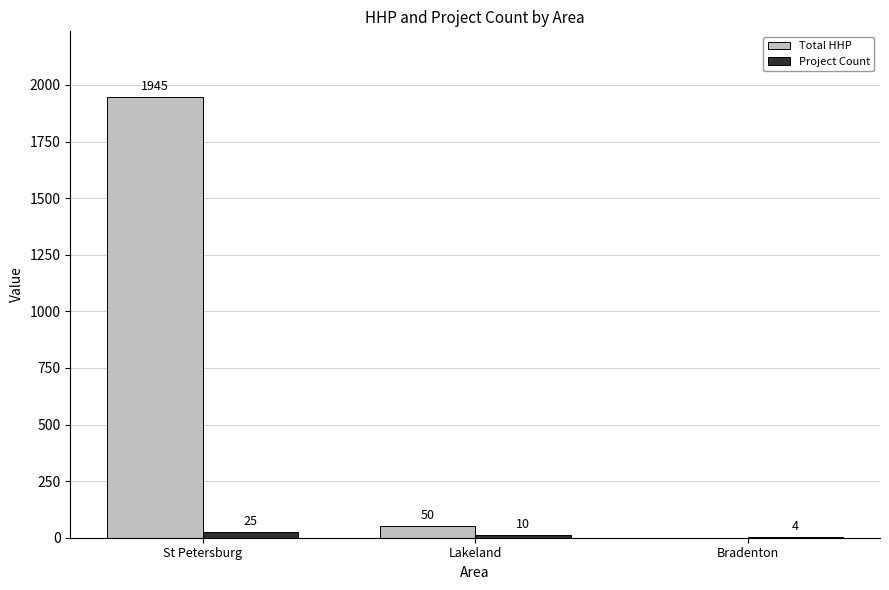

What are all the series names shown in the legend?

Total HHP, Project Count